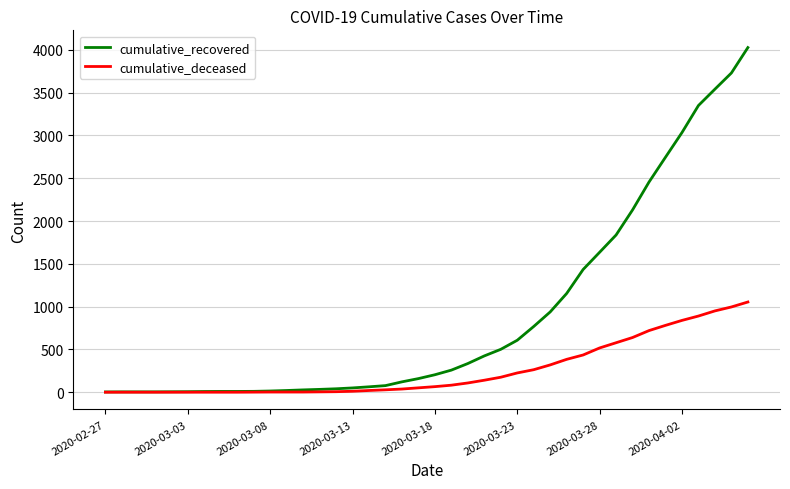

List the series in order of their overall mean, lowest first.

cumulative_deceased, cumulative_recovered